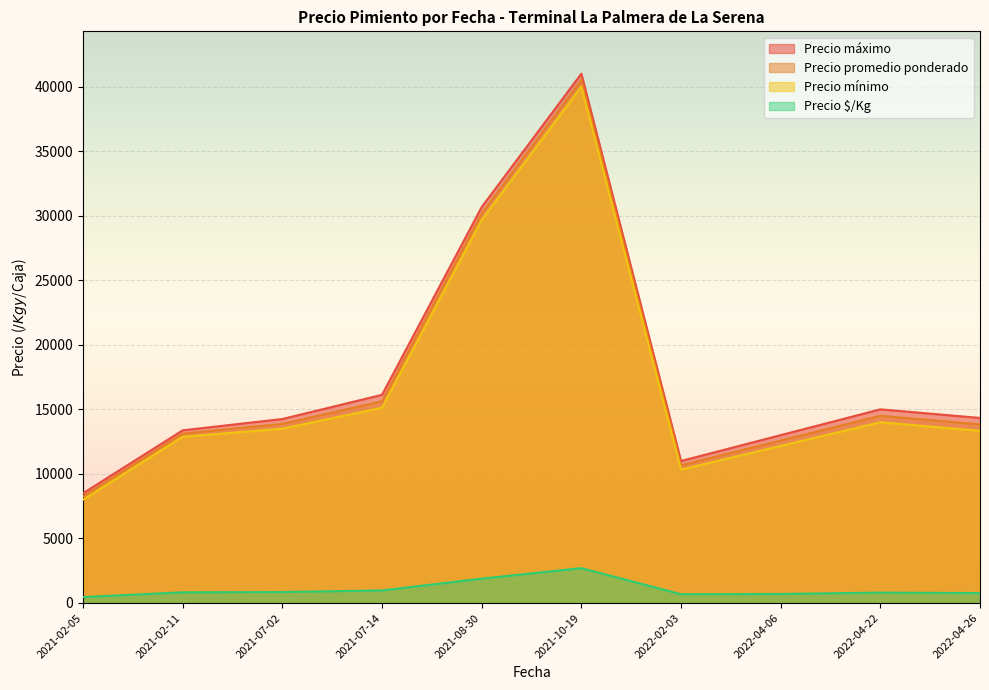

What is the minimum value shown in the chart?

458.5